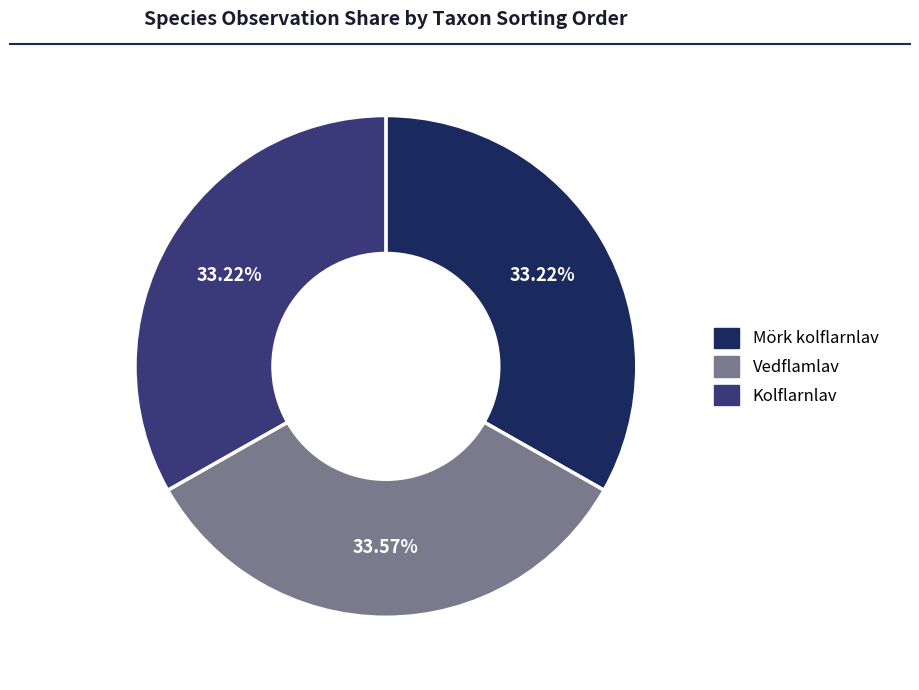

The Mörk kolflarnlav slice represents 20% of the pie. True or false?

False